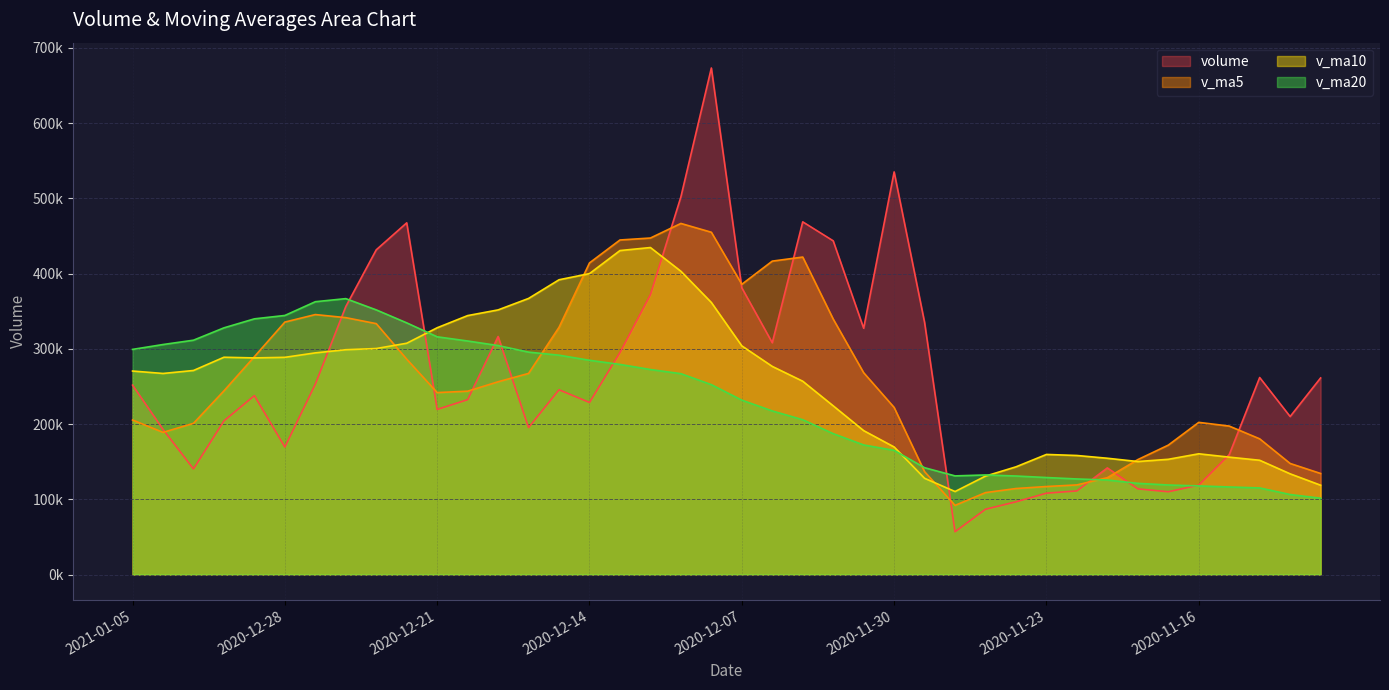

Is the value of v_ma10 at 2020-12-01 greater than the value of v_ma5 at 2020-11-12?

Yes